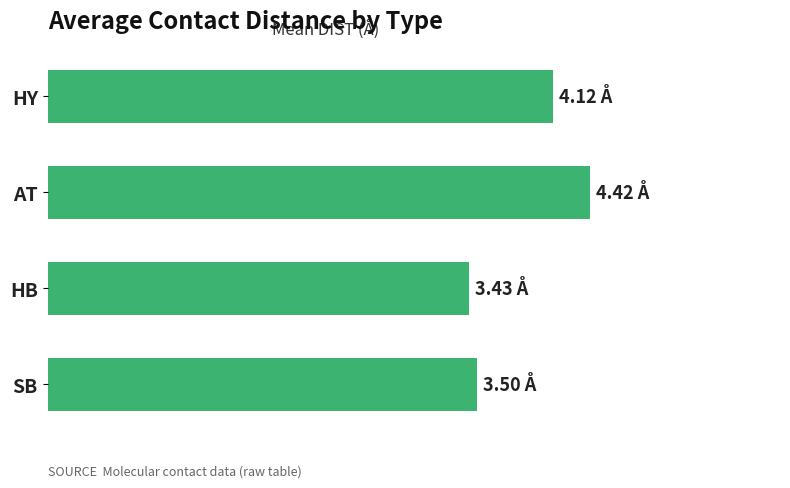

At which category does the chart reach its peak across all series?

AT